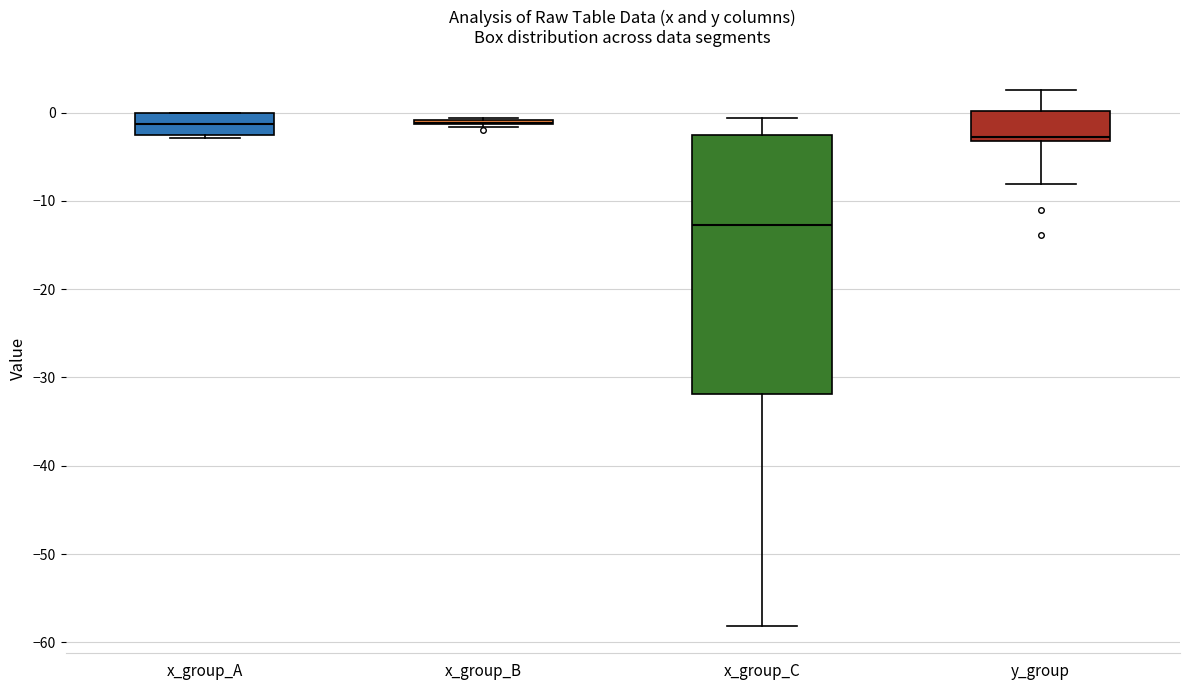

Comparing the boxes themselves (not the whiskers), which one is the tallest?

x_group_C